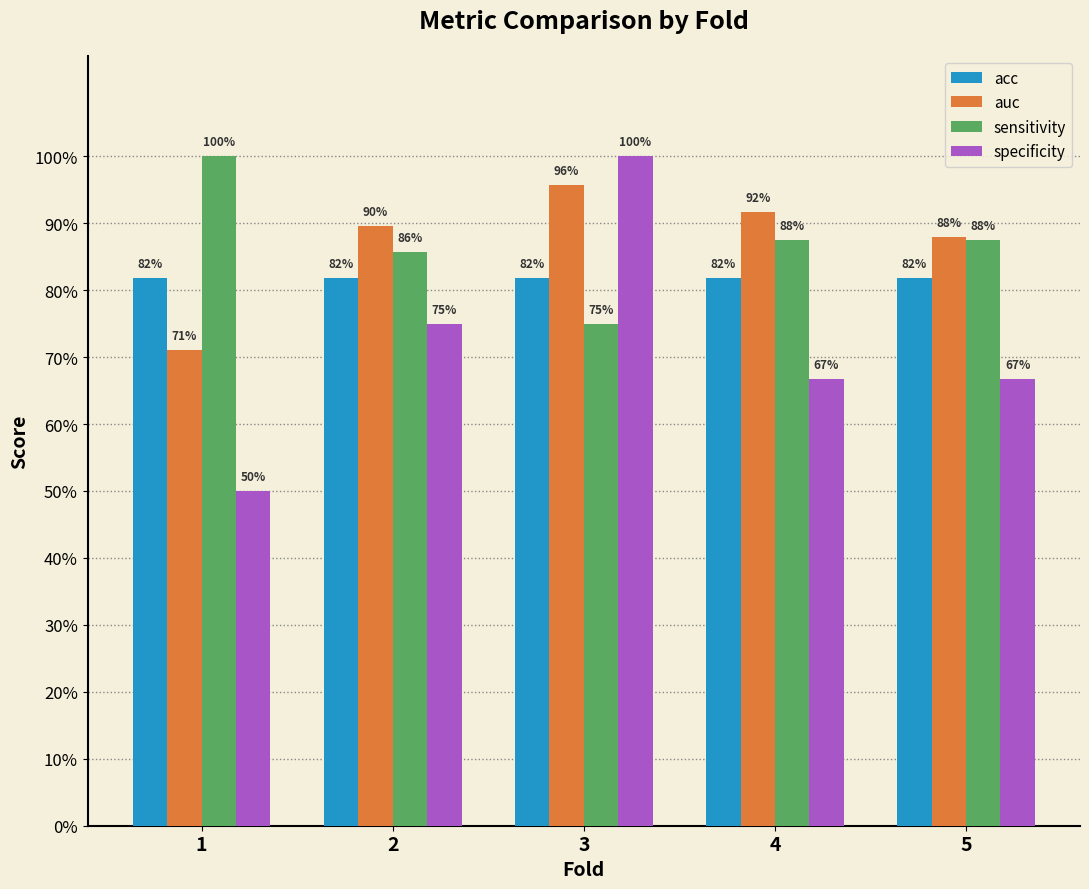

What are all the series names shown in the legend?

acc, auc, sensitivity, specificity